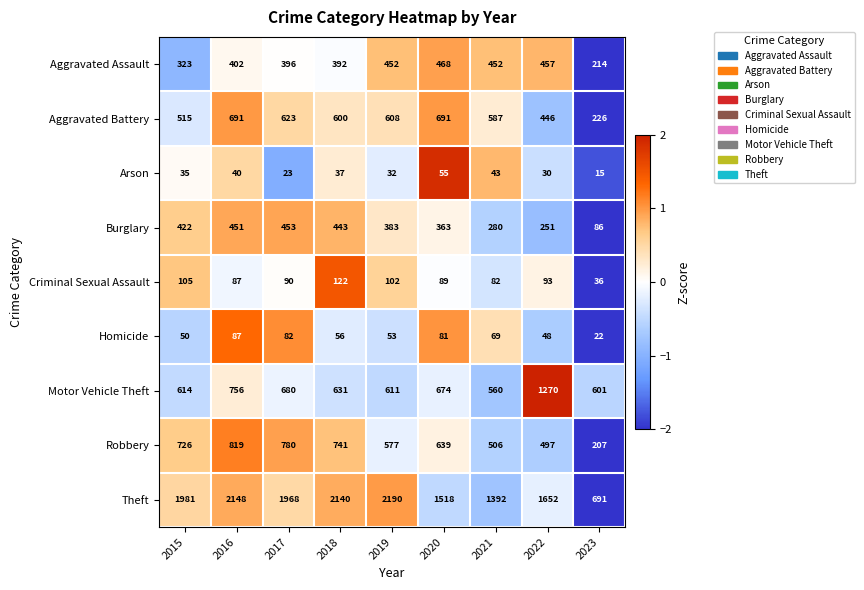

What is the sum of all Motor Vehicle Theft values?

6397